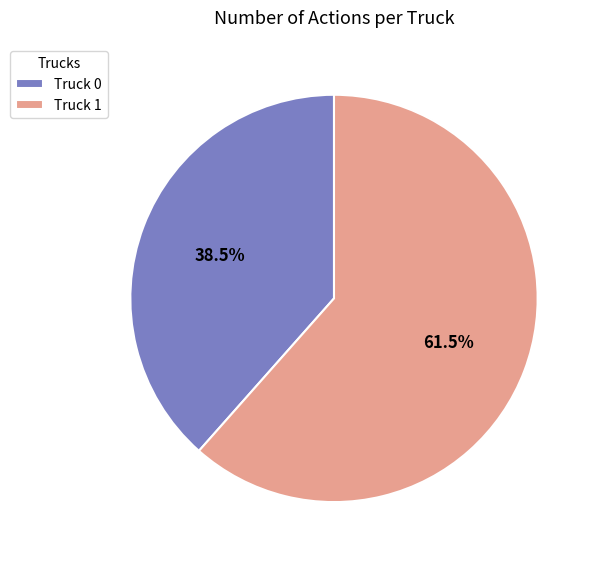

How many segments does this pie chart have?

2